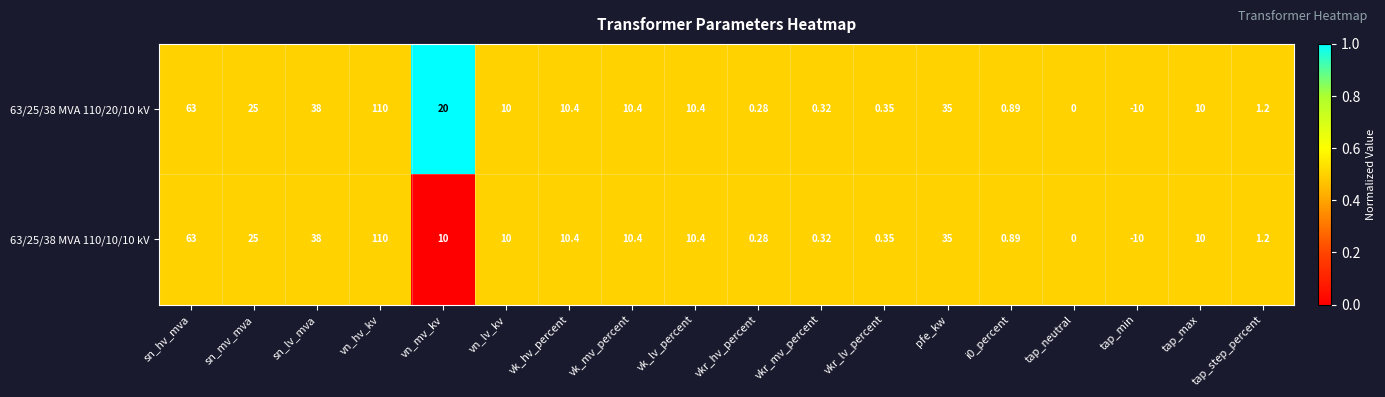

Which label corresponds to the largest value in the chart?

vn_hv_kv